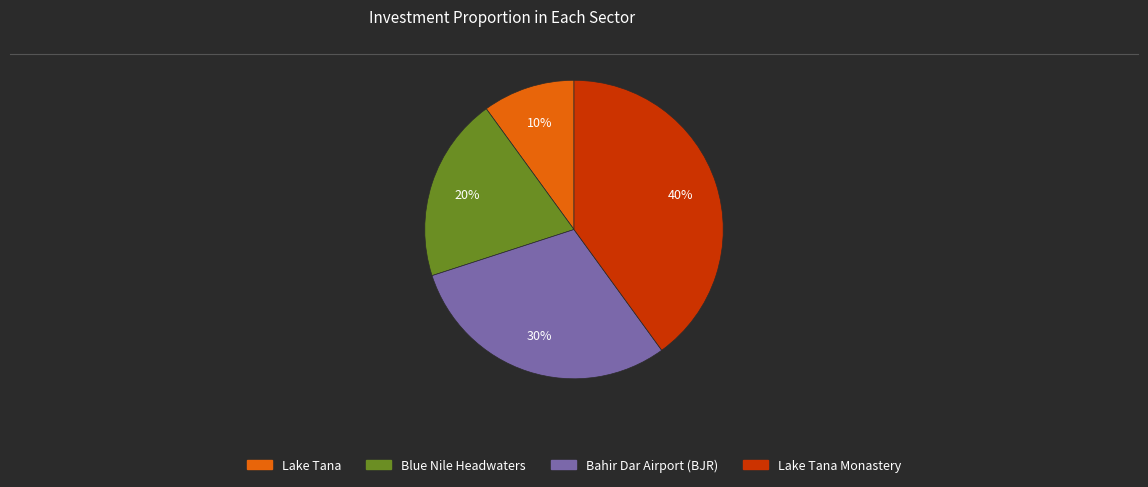

To the nearest percent, what is the average slice percentage?

25%